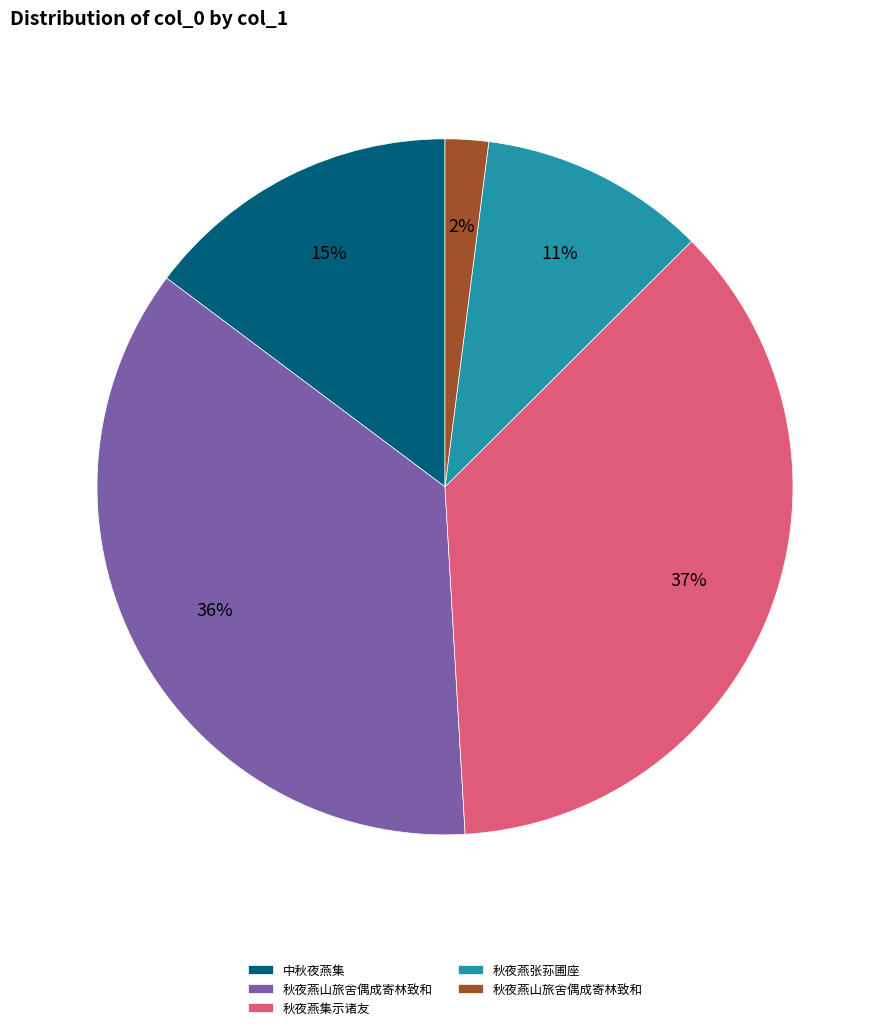

Does any single category account for the majority?

No